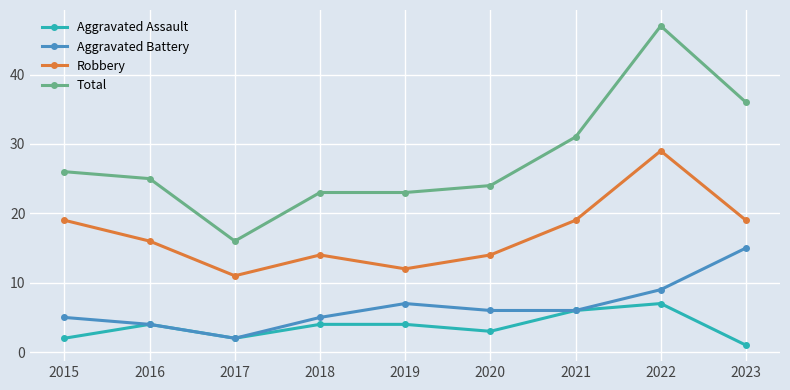

What is the sum of the Robbery values at 2020 and 2015?

33